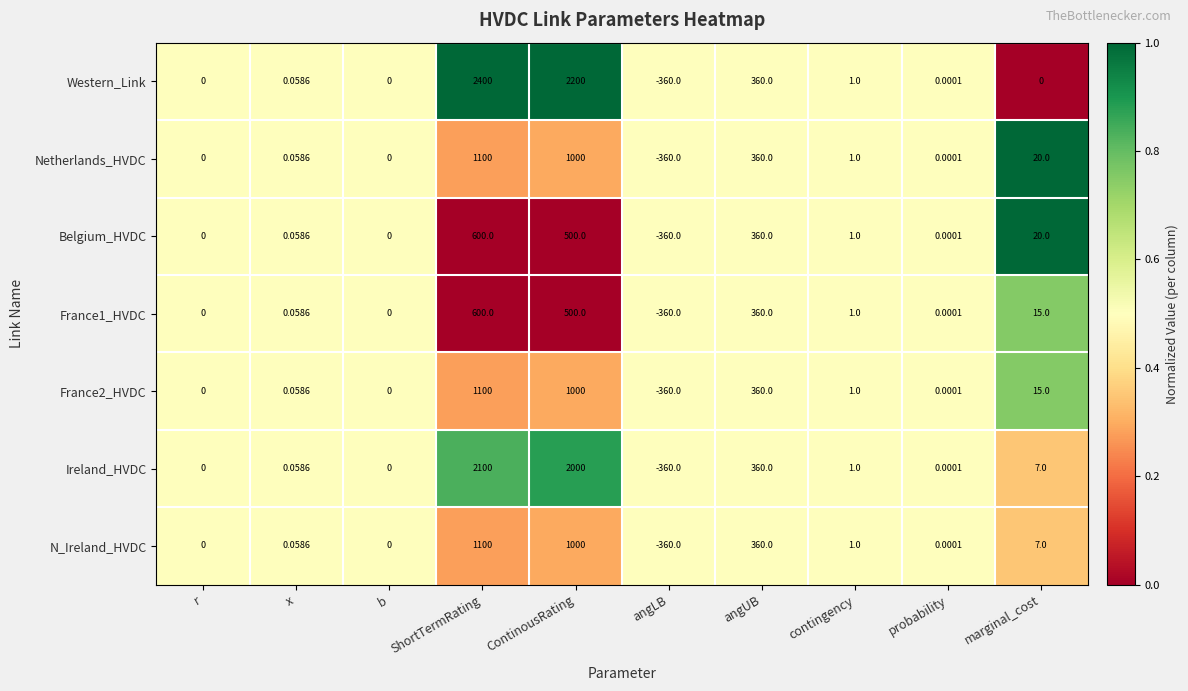

Which category has the highest value in the France1_HVDC series?

ShortTermRating